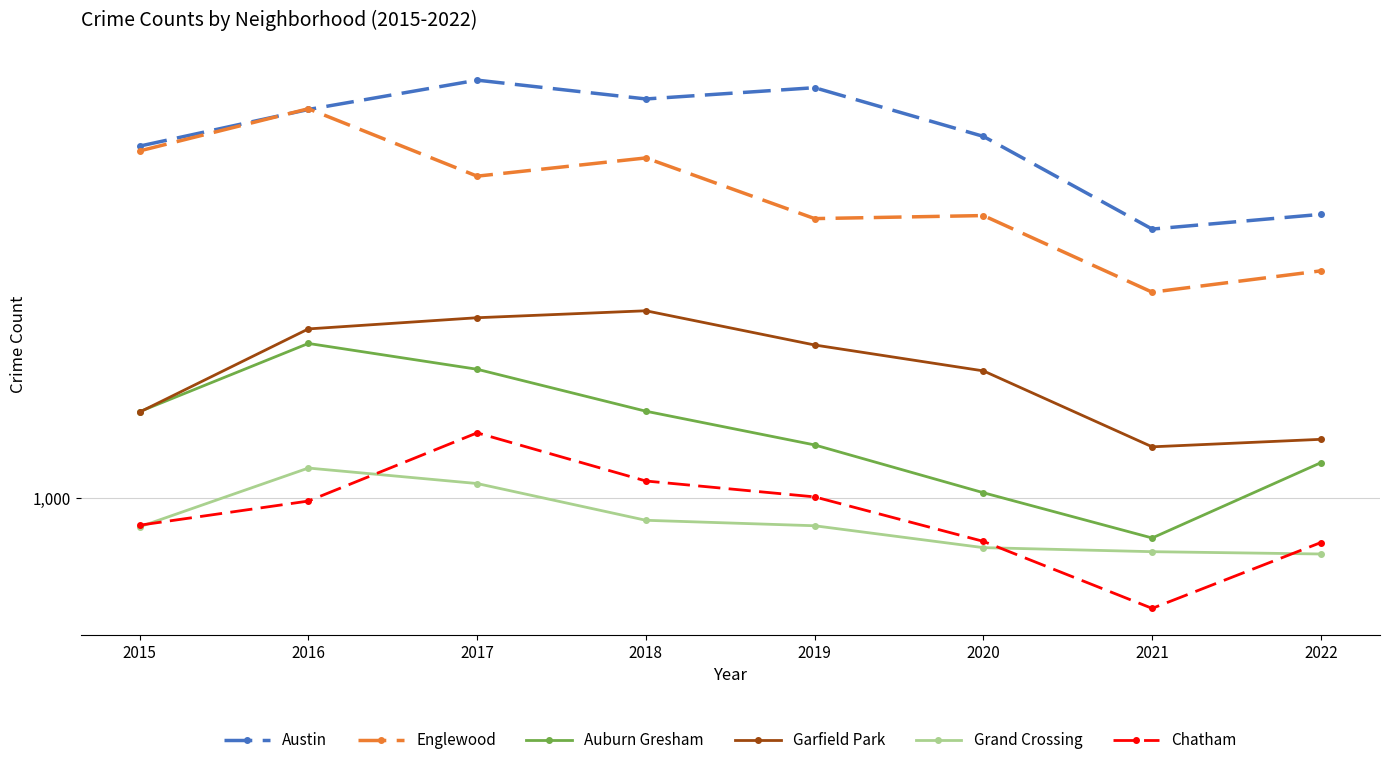

Is this an area chart (filled region under the line)?

No